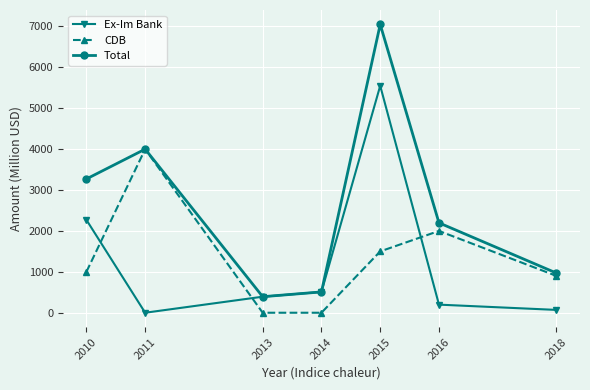

True or false: CDB has a value of 2606 at 2016.

False